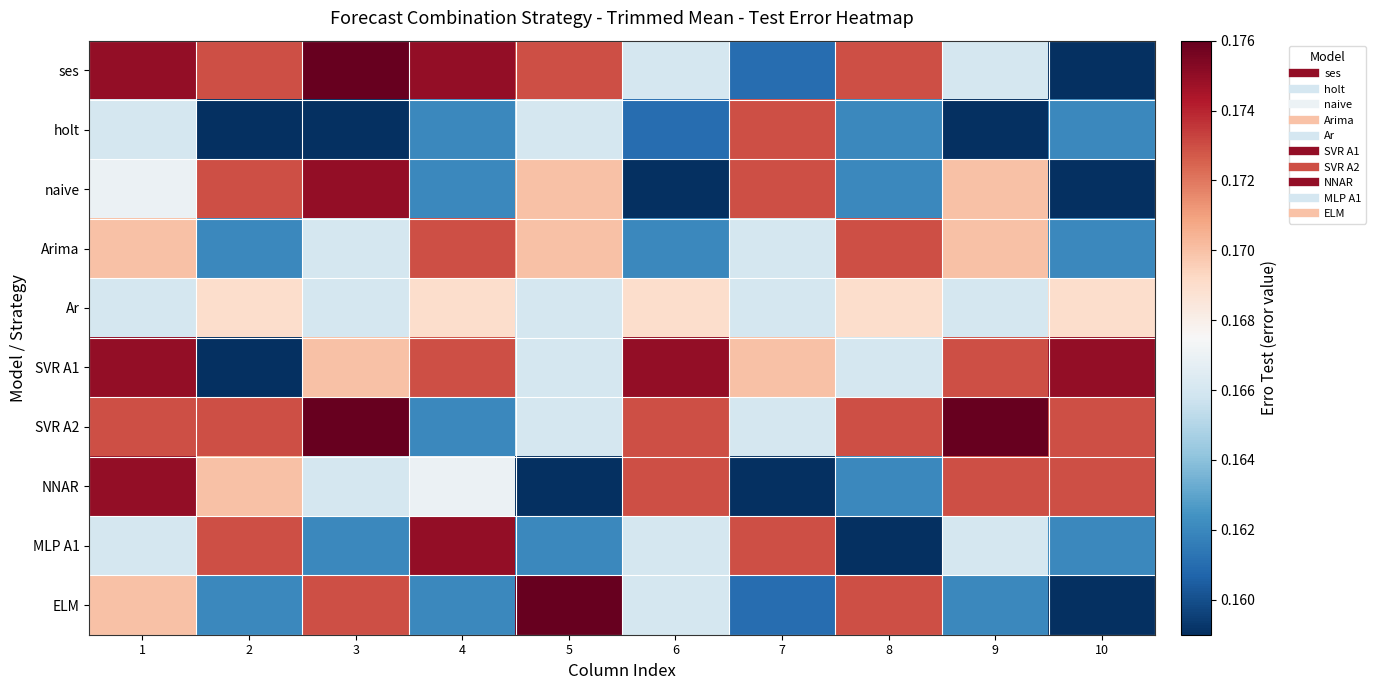

What is the maximum value shown in the chart?

0.2